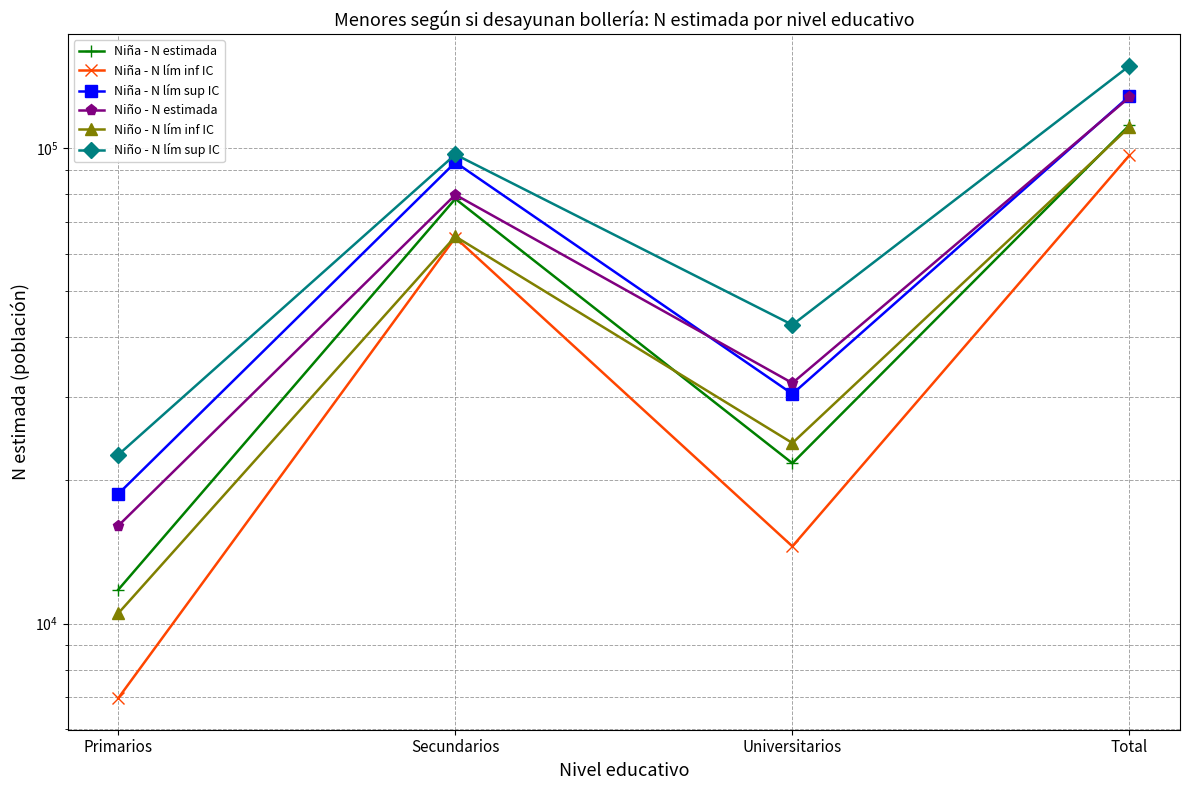

Which series has the widest spread of values?

Niño - N lím sup IC